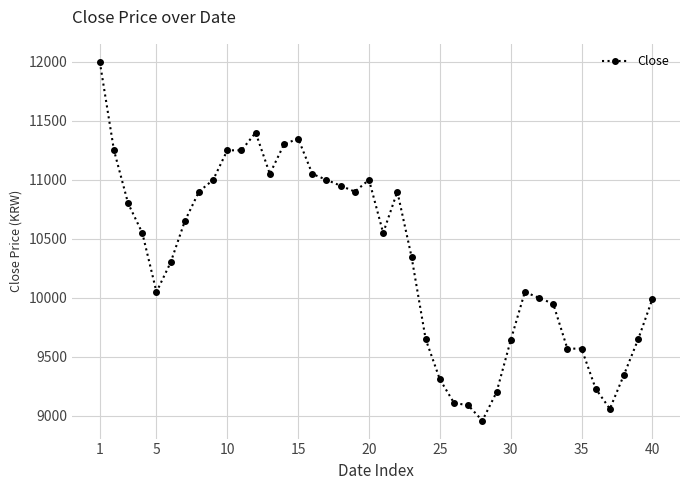

What is the average value?

10330